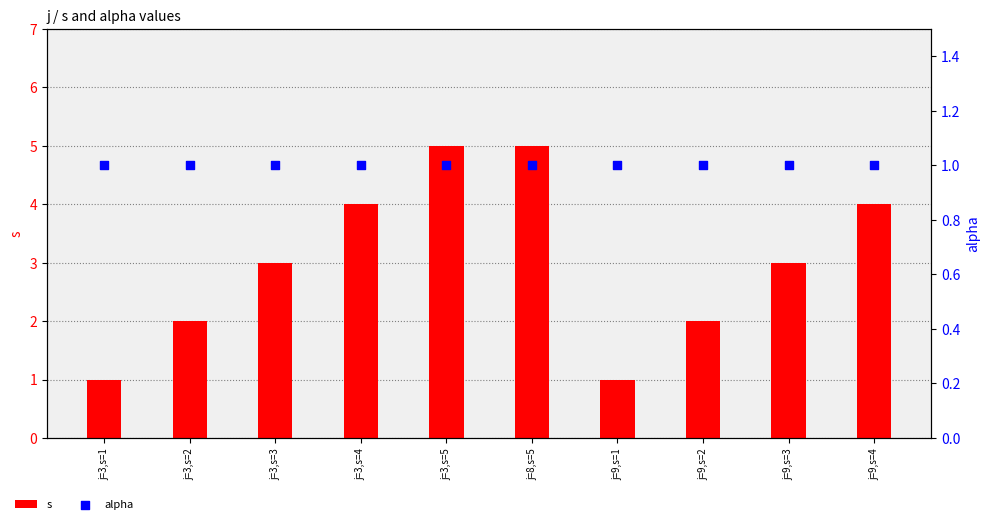

At how many categories does at least one series exceed 2?

6